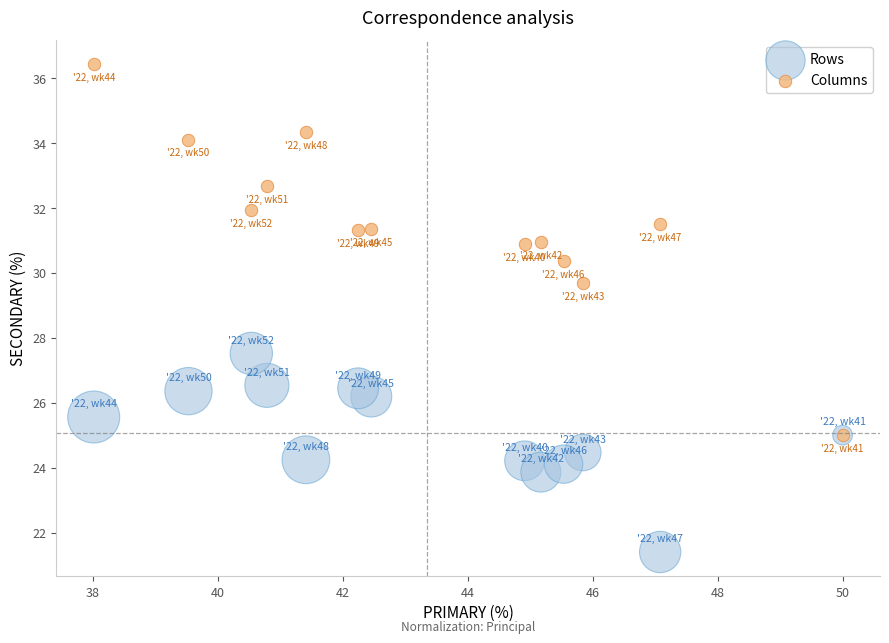

Across all series, what Y value is closest to 28?

27.5